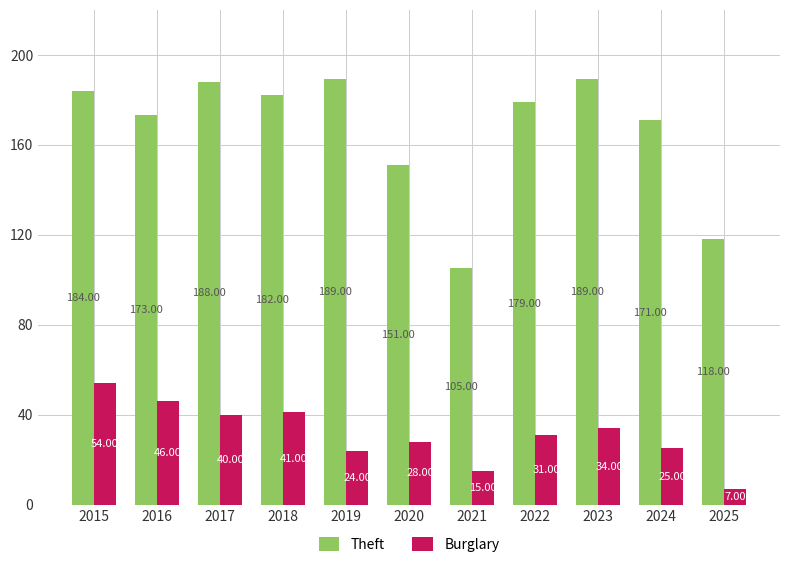

Reading left to right, list all the values displayed in this chart.

Theft: 184	173	188	182	189	151	105	179	189	171	118
Burglary: 54	46	40	41	24	28	15	31	34	25	7